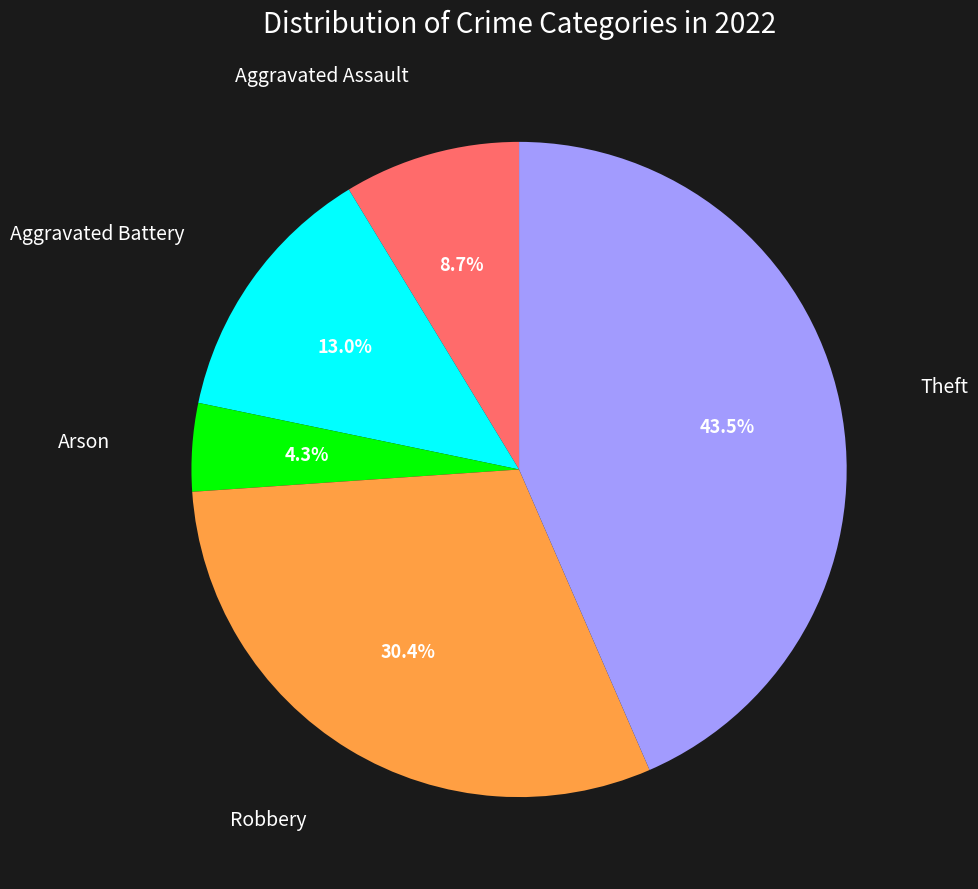

Does any single category account for the majority?

No